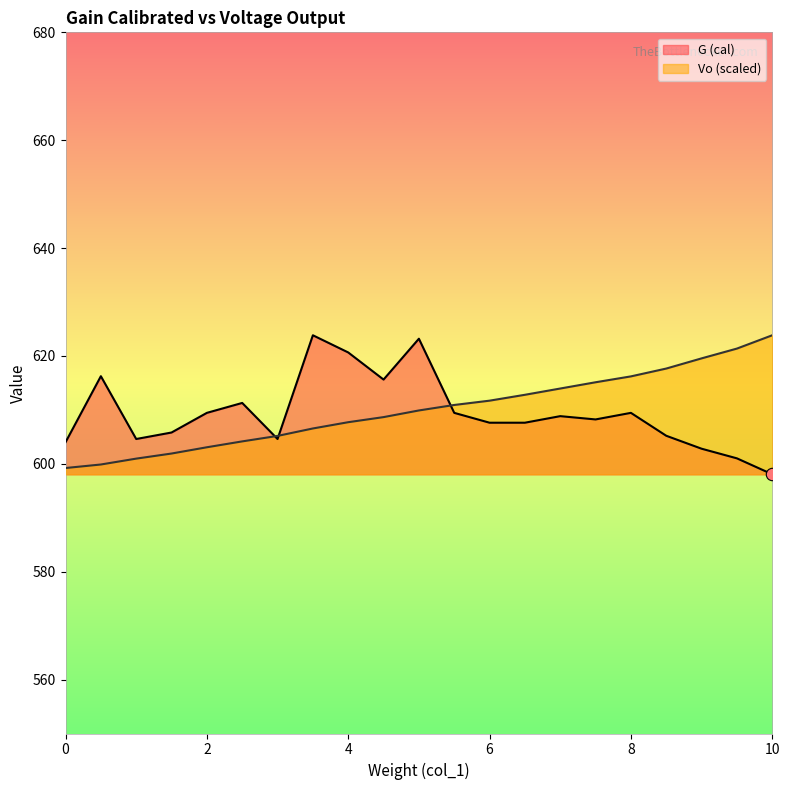

Which series has the largest total across all categories?

Vo